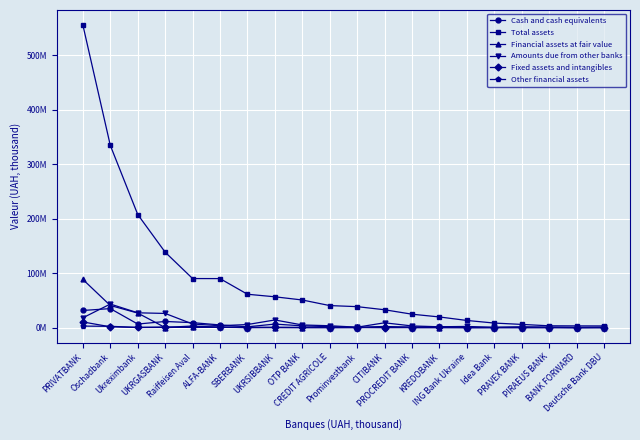

Does the chart display data point markers on the line(s)?

Yes